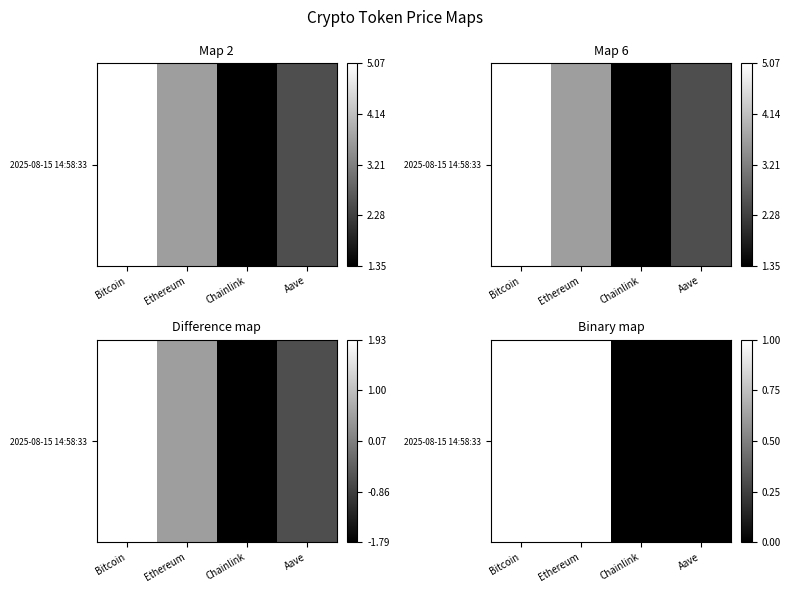

Reading right to left, transcribe all the data shown in this chart.

Aave=0	Chainlink=0	Ethereum=1	Bitcoin=1